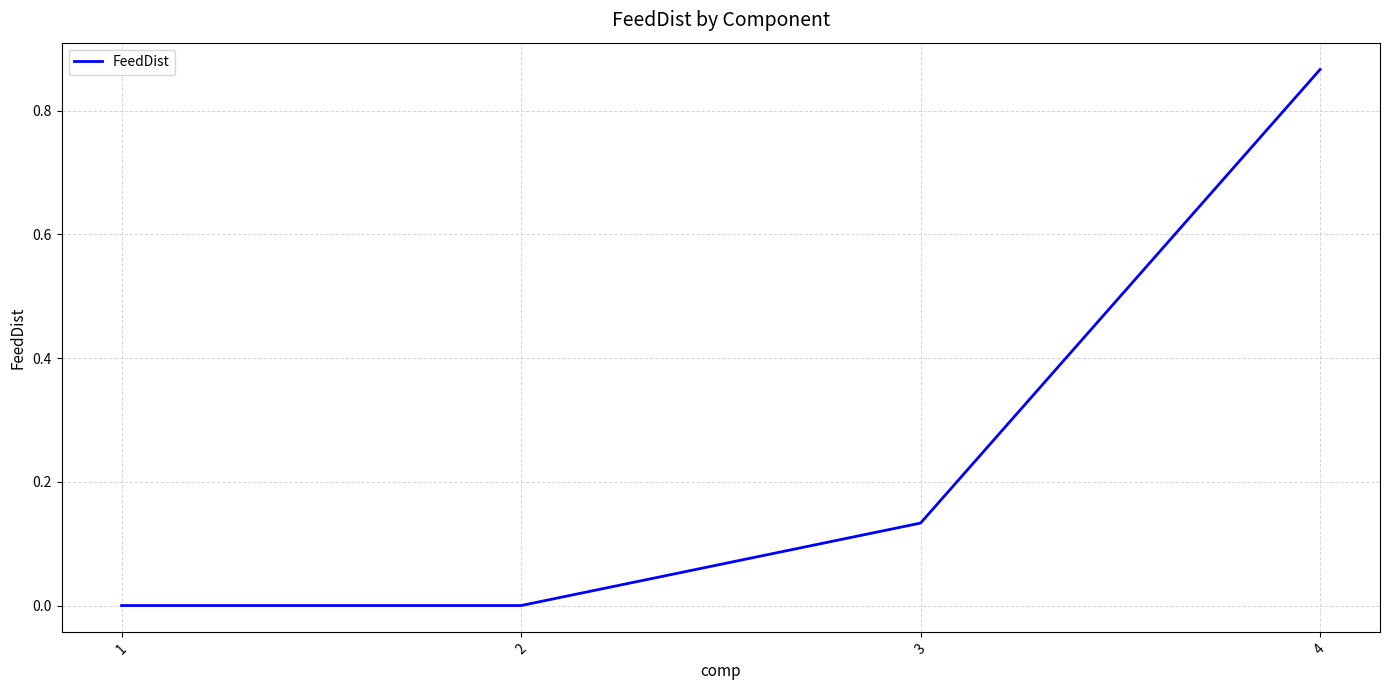

How many distinct data groups are displayed?

1